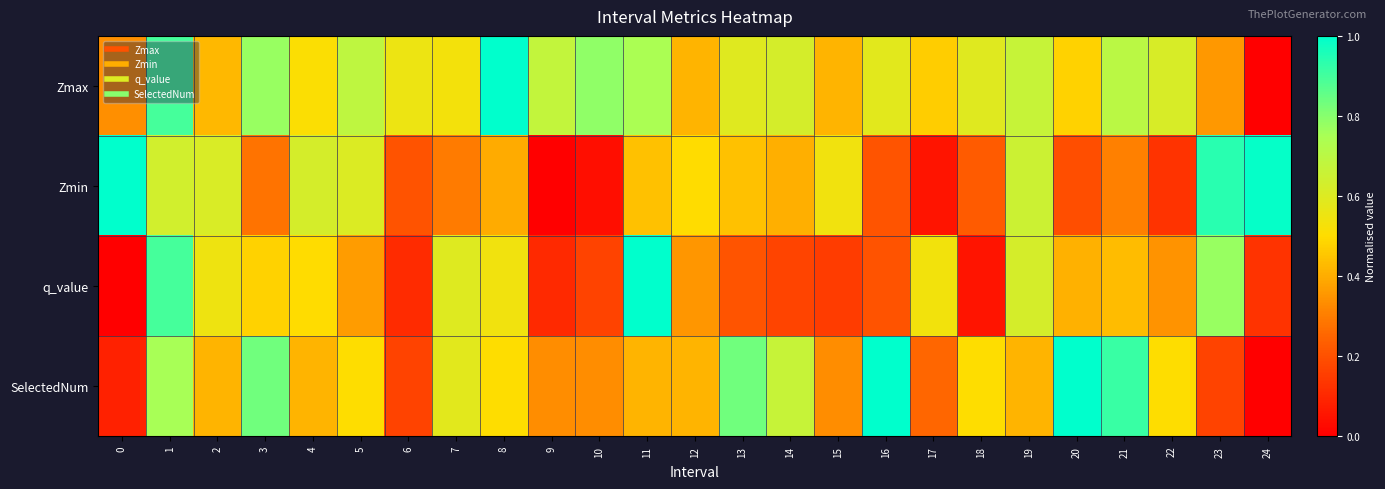

Reading left to right, list all the values displayed in this chart.

Zmax: 0=0.3	1=0.9	2=0.4	3=0.8	4=0.5	5=0.7	6=0.6	7=0.5	8=1.0	9=0.7	10=0.8	11=0.7	12=0.4	13=0.6	14=0.6	15=0.4	16=0.6	17=0.5	18=0.6	19=0.7	20=0.5	21=0.7	22=0.6	23=0.4	24=0.0
Zmin: 0=1.0	1=0.6	2=0.6	3=0.3	4=0.6	5=0.6	6=0.2	7=0.3	8=0.4	9=0.0	10=0.0	11=0.4	12=0.5	13=0.4	14=0.4	15=0.5	16=0.2	17=0.1	18=0.2	19=0.7	20=0.2	21=0.3	22=0.1	23=0.9	24=1.0
q_value: 0=0.0	1=0.9	2=0.5	3=0.5	4=0.5	5=0.4	6=0.1	7=0.6	8=0.5	9=0.1	10=0.2	11=1.0	12=0.4	13=0.2	14=0.2	15=0.2	16=0.2	17=0.5	18=0.1	19=0.6	20=0.4	21=0.4	22=0.3	23=0.8	24=0.1
SelectedNum: 0=0.1	1=0.8	2=0.4	3=0.8	4=0.4	5=0.5	6=0.2	7=0.6	8=0.5	9=0.3	10=0.3	11=0.4	12=0.4	13=0.8	14=0.7	15=0.3	16=1.0	17=0.2	18=0.5	19=0.4	20=1.0	21=0.9	22=0.5	23=0.2	24=0.0